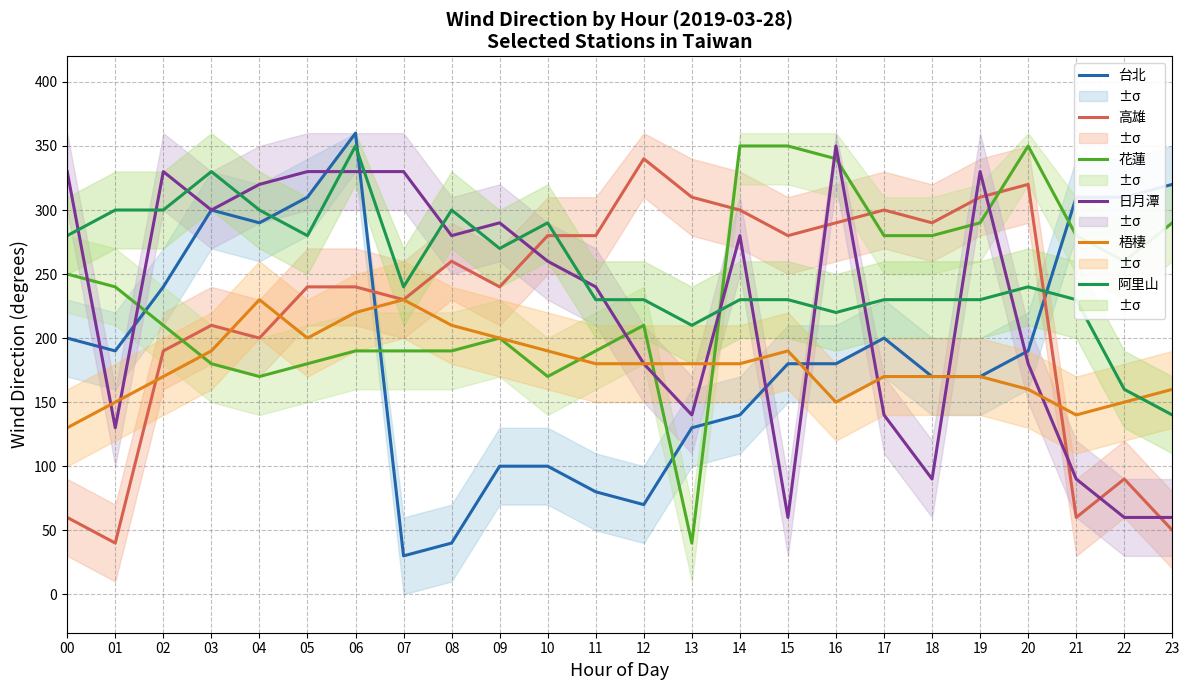

Rank the series at 15 from lowest to highest value.

日月潭, 台北, 梧棲, 阿里山, 高雄, 花蓮